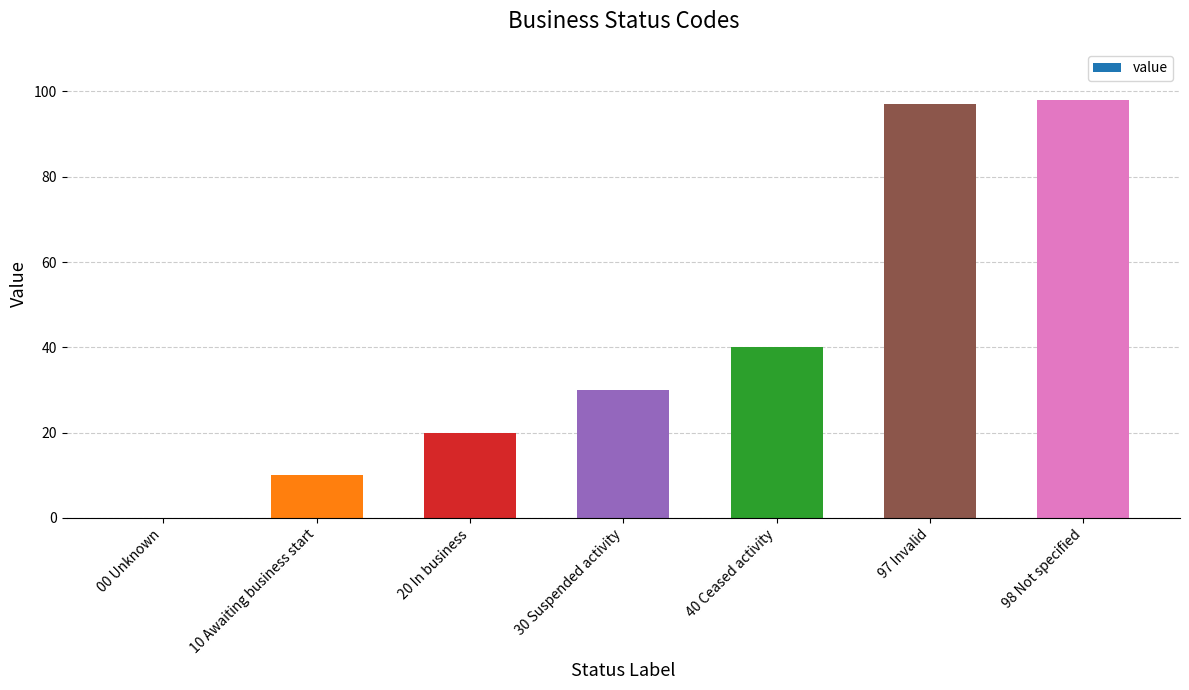

What is the change in value from 30 Suspended activity to 98 Not specified?

+68